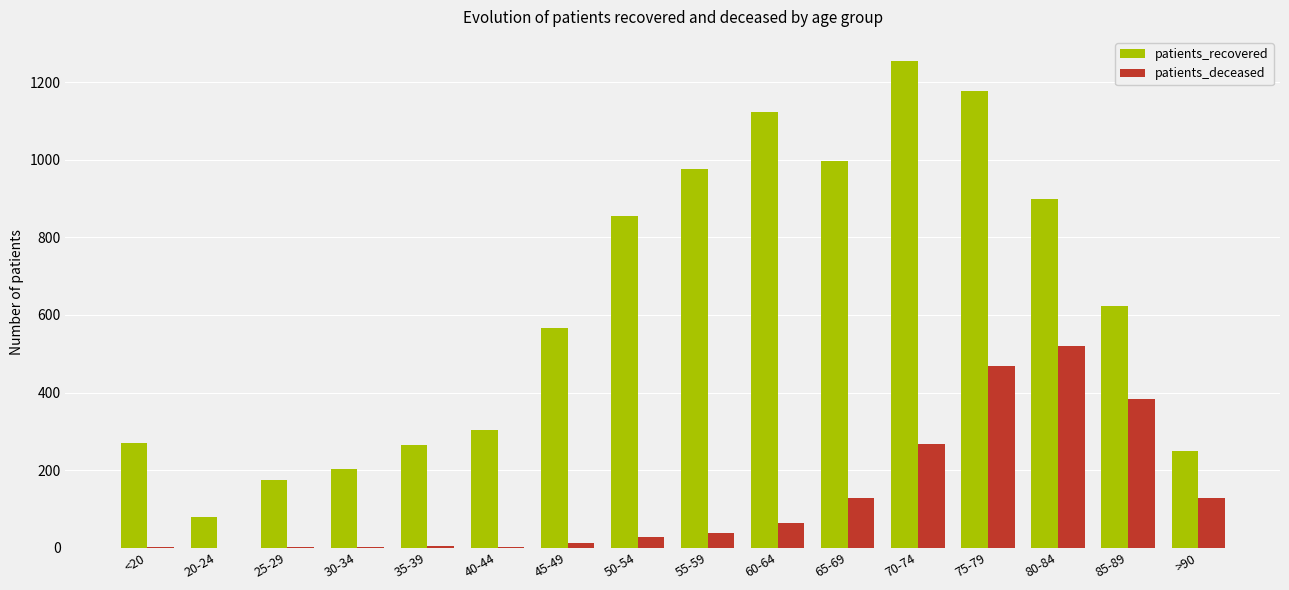

What is the average value of the patients_recovered series?

626